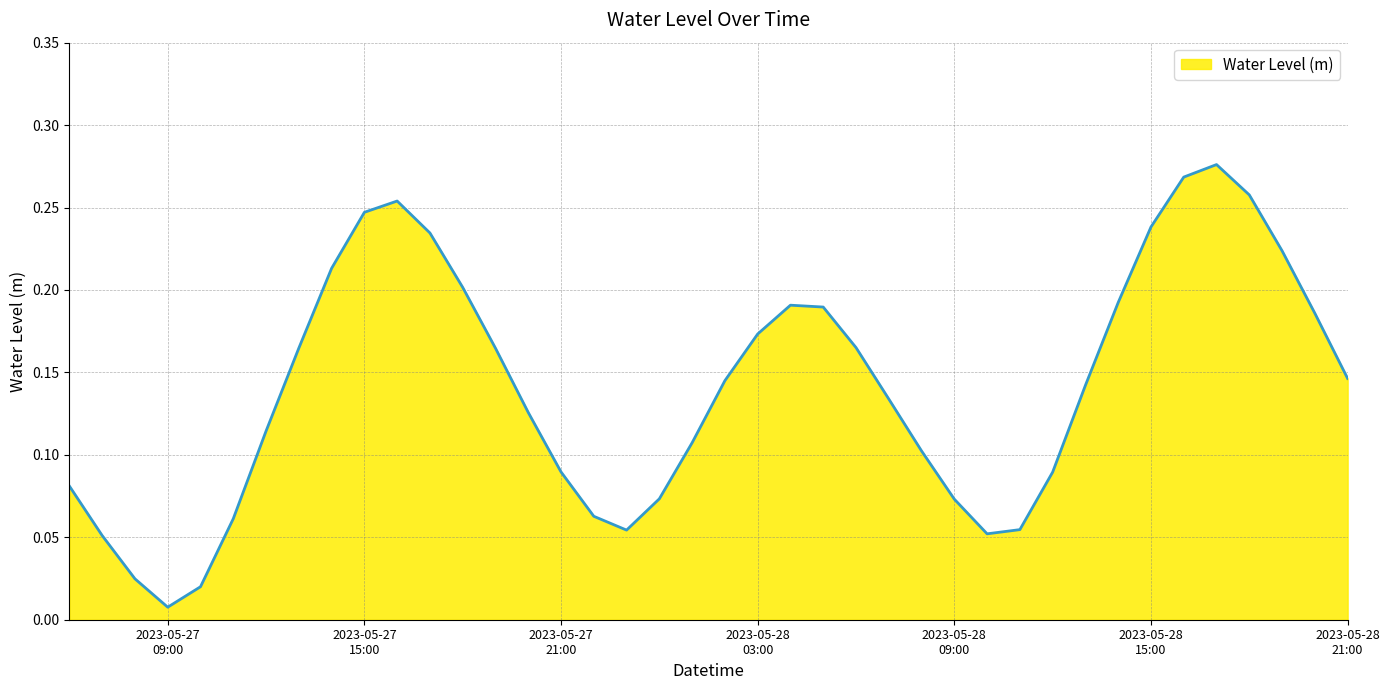

What is the average value?

0.1